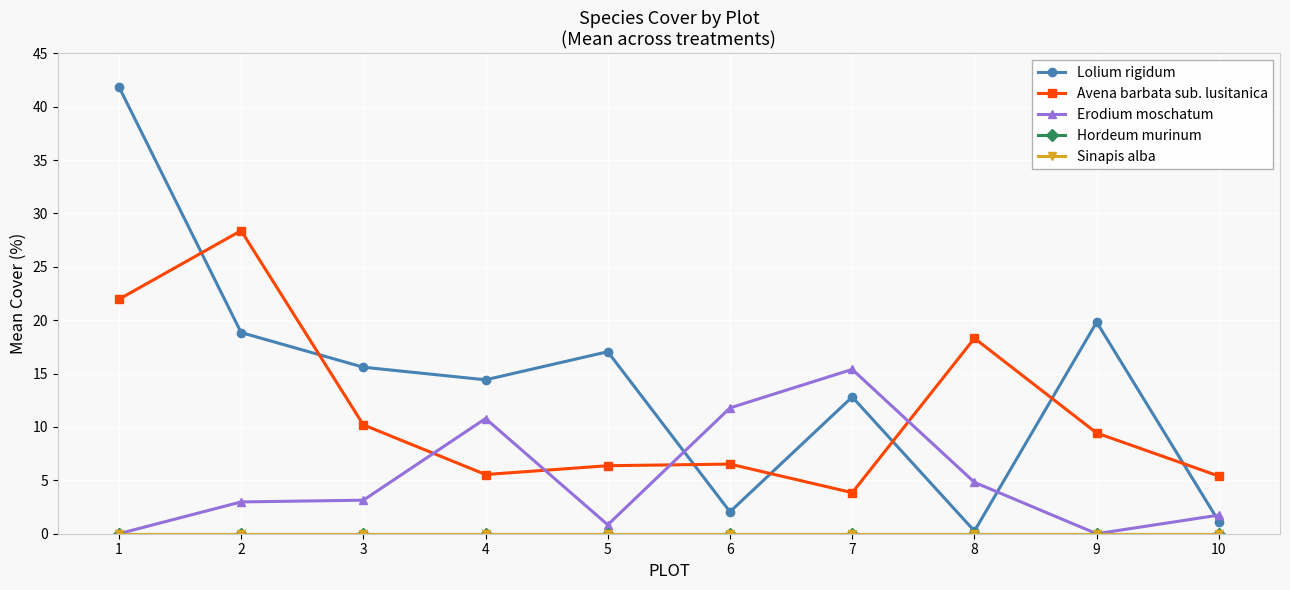

True or false: Erodium moschatum and Hordeum murinum cross at least once.

False